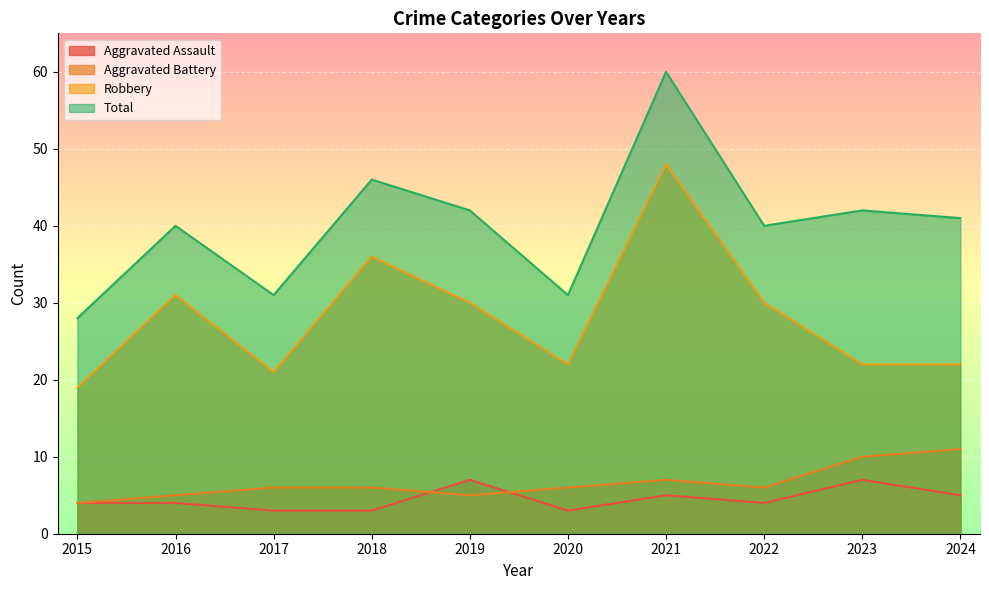

Which series has the largest range (max minus min)?

Total